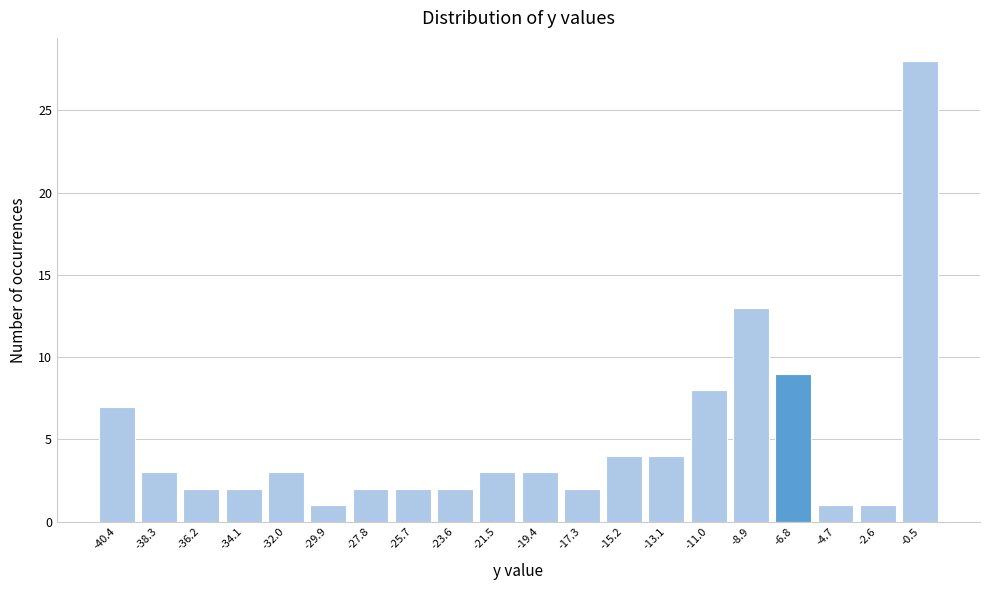

Reading left to right, transcribe this chart: for each bar, give the range it covers on the x-axis and its height. Neither the bar edges nor the heights are printed on the chart, so give them approximately, as read against the axes.

-41.5 to -39.5: 7
-39.5 to -37.0: 3
-37.0 to -35.0: 2
-35.0 to -33.0: 2
-33.0 to -31.0: 3
-31.0 to -29.0: 1
-29.0 to -26.5: 2
-26.5 to -24.5: 2
-24.5 to -22.5: 2
-22.5 to -20.5: 3
-20.5 to -18.5: 3
-18.5 to -16.5: 2
-16.5 to -14.0: 4
-14.0 to -12.0: 4
-12.0 to -10.0: 8
-10.0 to -8.0: 13
-8.0 to -6.0: 9
-6.0 to -3.5: 1
-3.5 to -1.5: 1
-1.5 to 0.5: 28